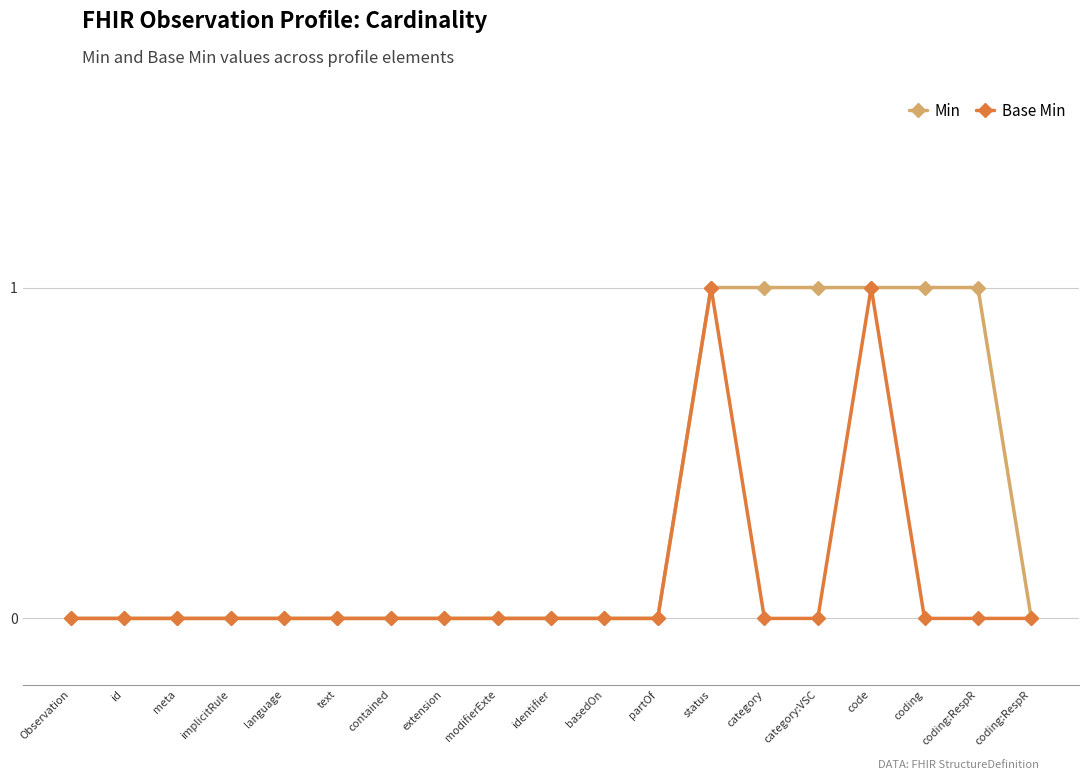

At basedOn, list the series in order from smallest to largest.

Min, Base Min